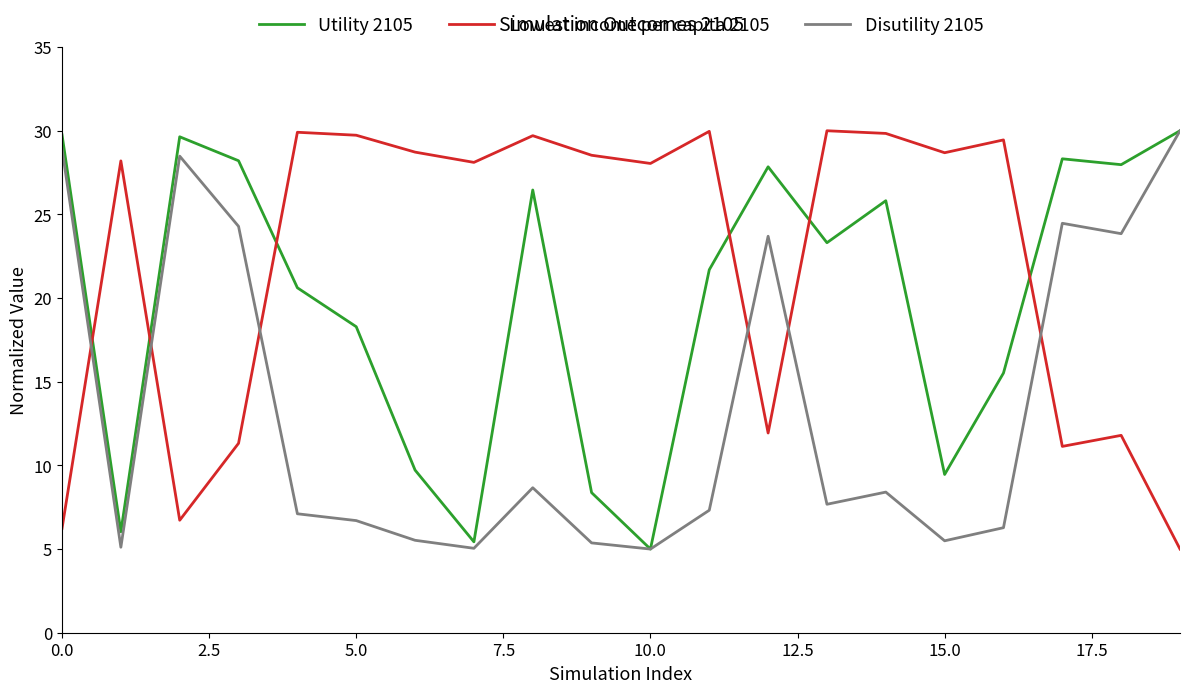

How many categories are shown in the chart?

20